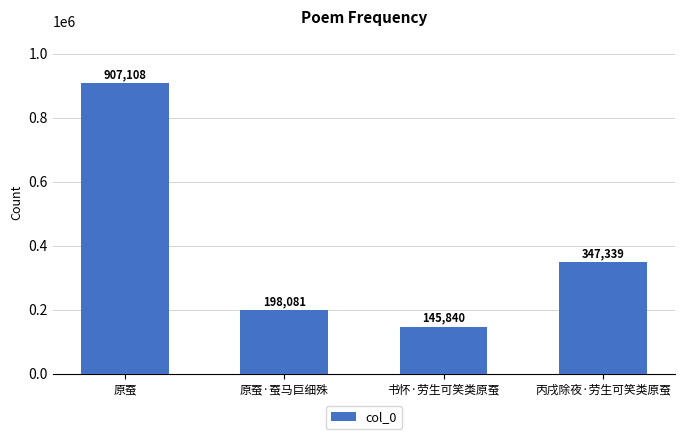

At which label is the value closest to 526474?

丙戌除夜·劳生可笑类原蚕